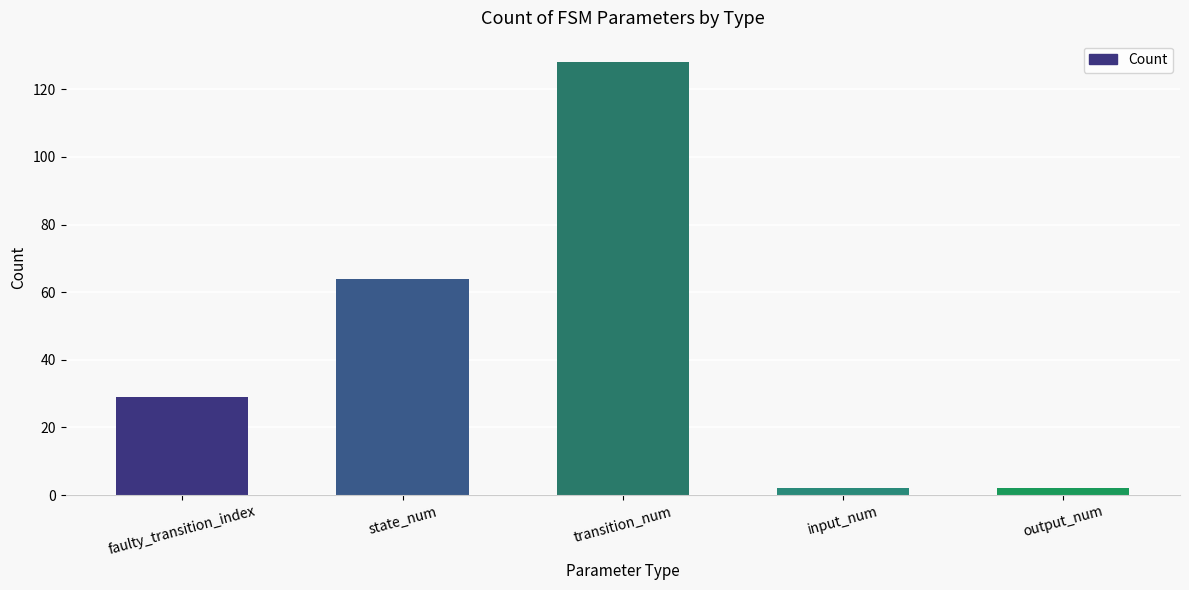

Between faulty_transition_index and state_num, which is larger?

state_num